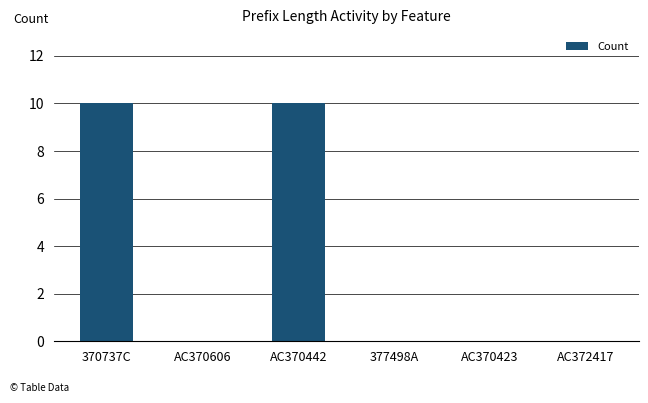

What is the sum of all values?

20